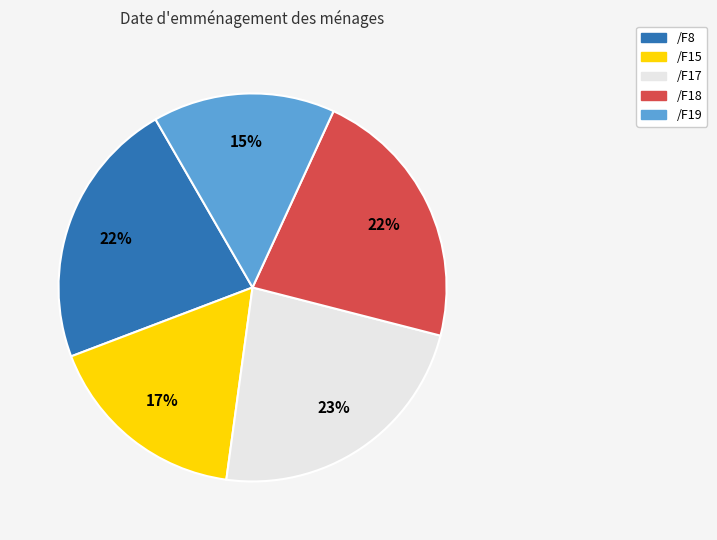

To the nearest percent, what is the difference between the largest and smallest slice percentages?

8%